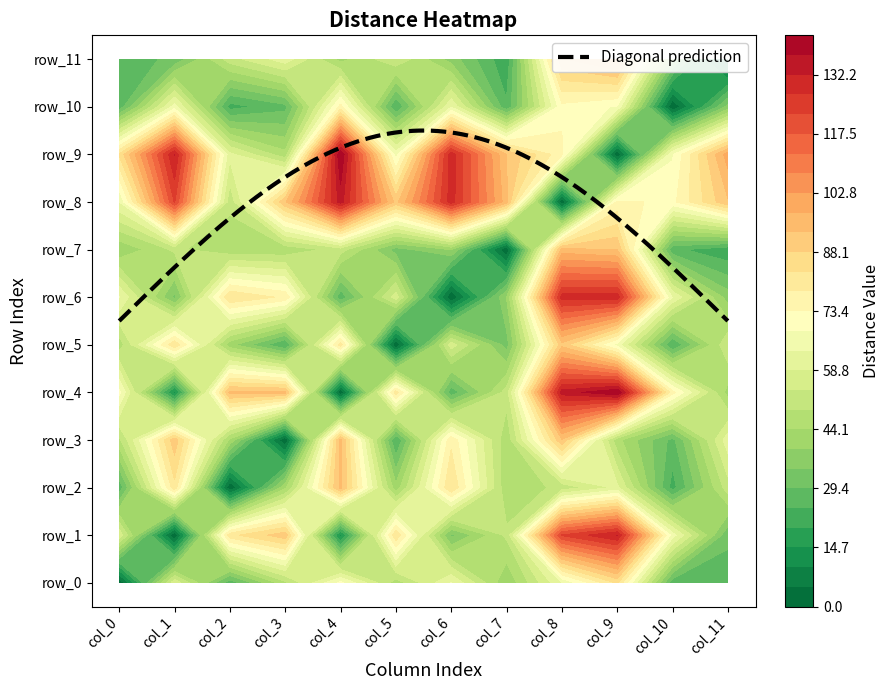

What is the difference between the highest and lowest values at col_10?

75.2